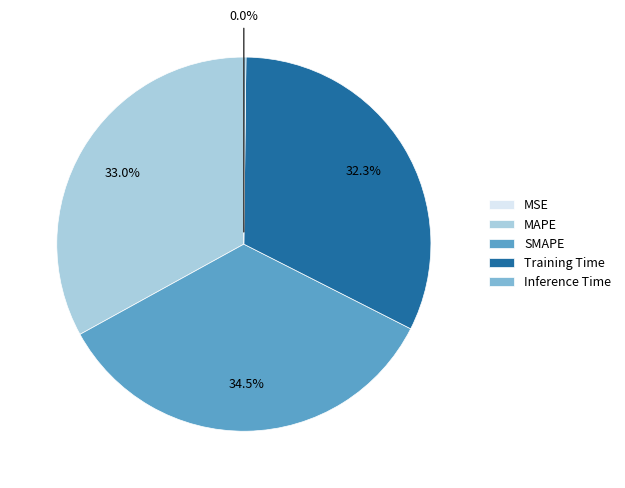

The Training Time slice represents 32% of the pie. True or false?

True